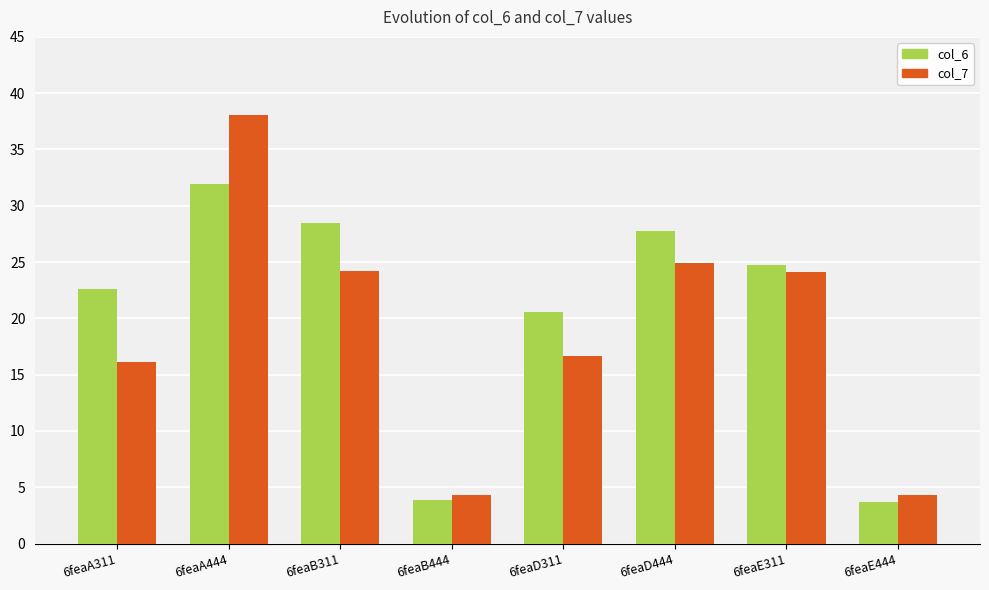

List the series in order of their peak value, highest first.

col_7, col_6